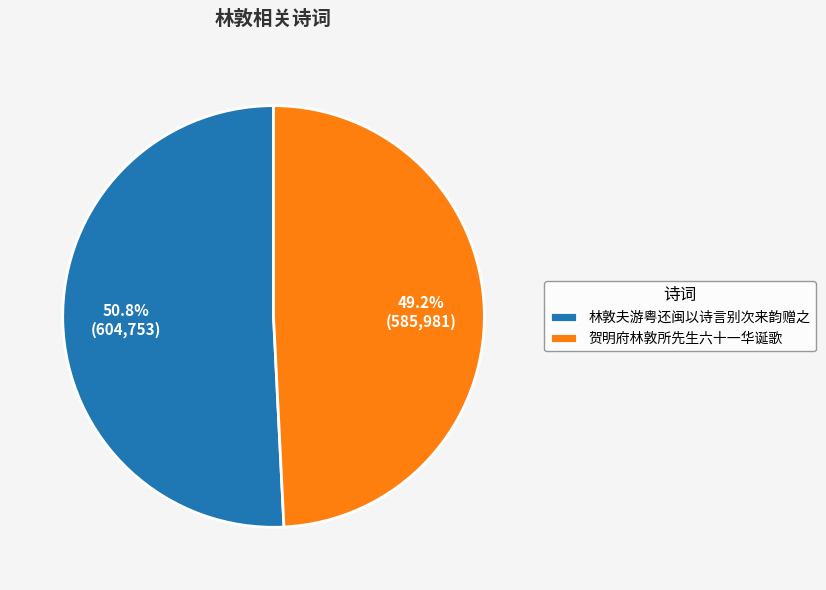

How many segments does this pie chart have?

2